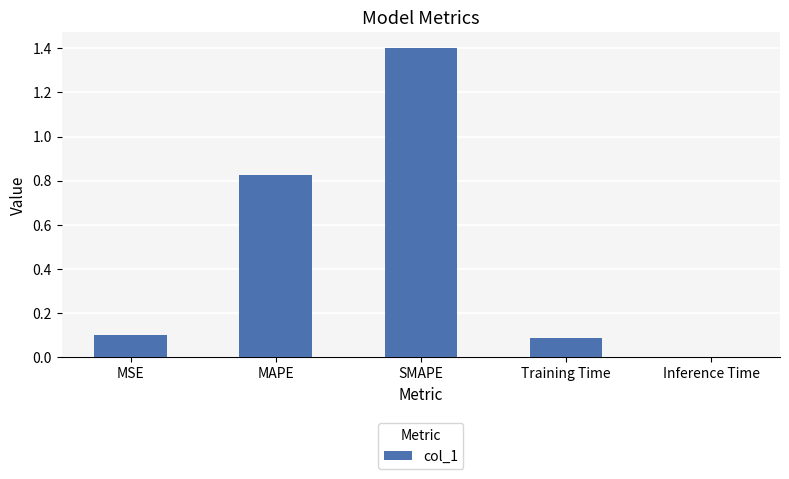

Is it true that the value at MAPE is 1.4?

False